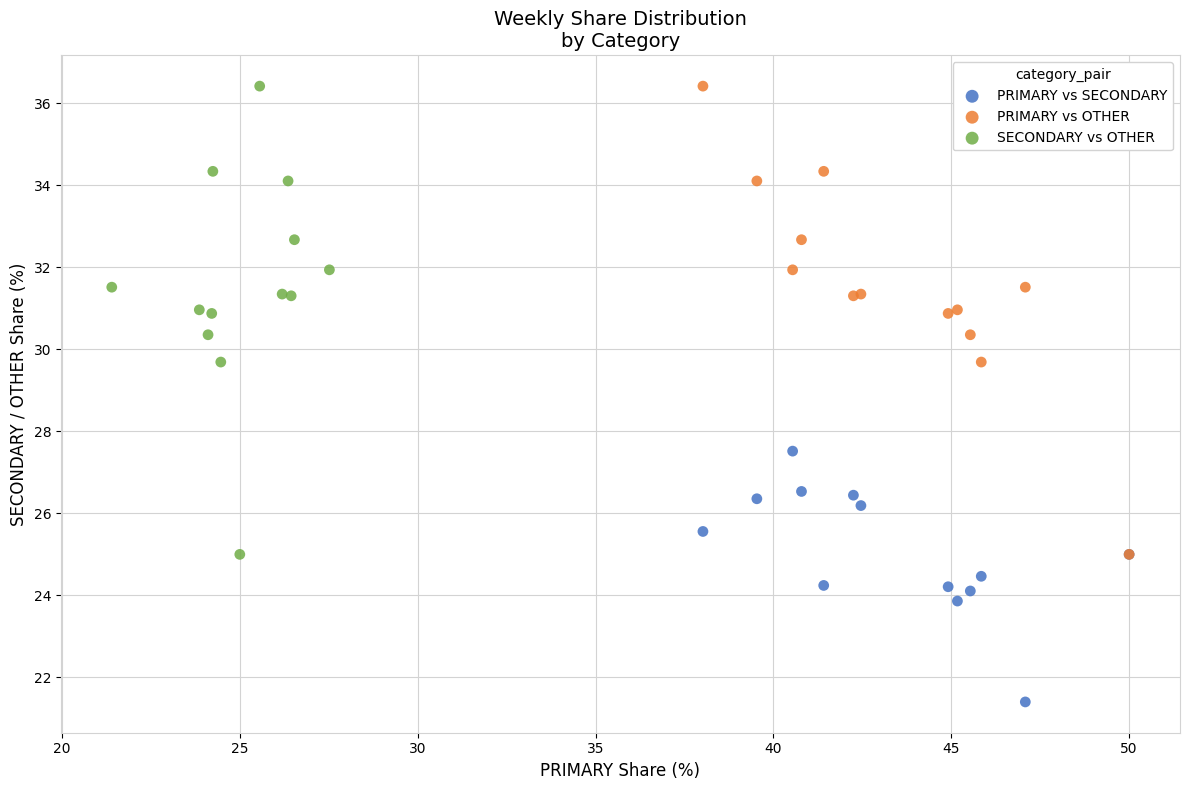

Which series reaches the minimum Y coordinate?

PRIMARY vs SECONDARY